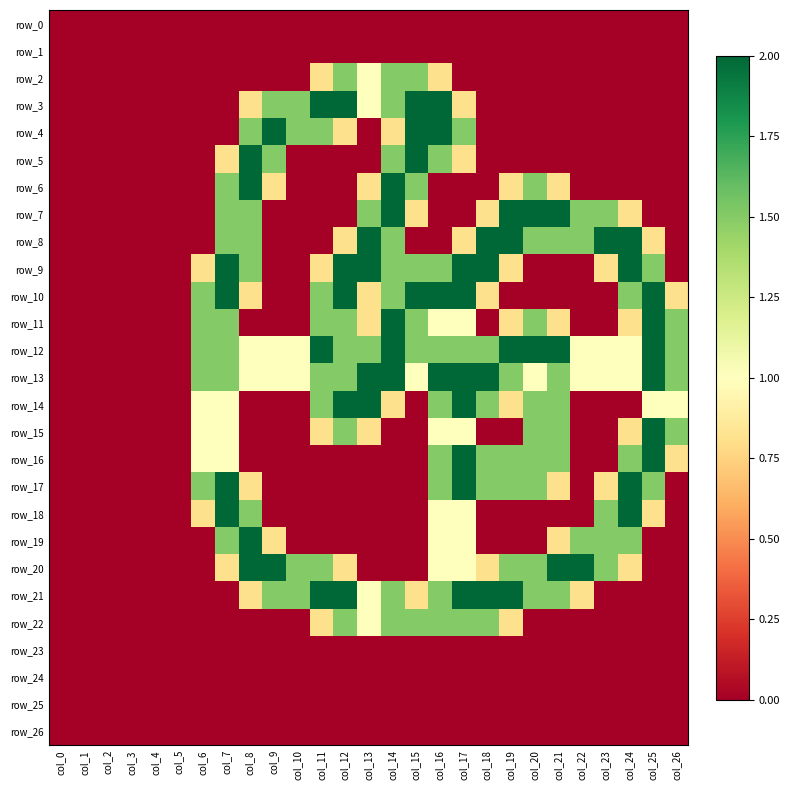

Reading left to right, transcribe all the data shown in this chart.

row_0: 0.0	0.0	0.0	0.0	0.0	0.0	0.0	0.0	0.0	0.0	0.0	0.0	0.0	0.0	0.0	0.0	0.0	0.0	0.0	0.0	0.0	0.0	0.0	0.0	0.0	0.0	0.0
row_1: 0.0	0.0	0.0	0.0	0.0	0.0	0.0	0.0	0.0	0.0	0.0	0.0	0.0	0.0	0.0	0.0	0.0	0.0	0.0	0.0	0.0	0.0	0.0	0.0	0.0	0.0	0.0
row_2: 0.0	0.0	0.0	0.0	0.0	0.0	0.0	0.0	0.0	0.0	0.0	0.8	1.5	1.0	1.5	1.5	0.8	0.0	0.0	0.0	0.0	0.0	0.0	0.0	0.0	0.0	0.0
row_3: 0.0	0.0	0.0	0.0	0.0	0.0	0.0	0.0	0.8	1.5	1.5	2.0	2.0	1.0	1.5	2.0	2.0	0.8	0.0	0.0	0.0	0.0	0.0	0.0	0.0	0.0	0.0
row_4: 0.0	0.0	0.0	0.0	0.0	0.0	0.0	0.0	1.5	2.0	1.5	1.5	0.8	0.0	0.8	2.0	2.0	1.5	0.0	0.0	0.0	0.0	0.0	0.0	0.0	0.0	0.0
row_5: 0.0	0.0	0.0	0.0	0.0	0.0	0.0	0.8	2.0	1.5	0.0	0.0	0.0	0.0	1.5	2.0	1.5	0.8	0.0	0.0	0.0	0.0	0.0	0.0	0.0	0.0	0.0
row_6: 0.0	0.0	0.0	0.0	0.0	0.0	0.0	1.5	2.0	0.8	0.0	0.0	0.0	0.8	2.0	1.5	0.0	0.0	0.0	0.8	1.5	0.8	0.0	0.0	0.0	0.0	0.0
row_7: 0.0	0.0	0.0	0.0	0.0	0.0	0.0	1.5	1.5	0.0	0.0	0.0	0.0	1.5	2.0	0.8	0.0	0.0	0.8	2.0	2.0	2.0	1.5	1.5	0.8	0.0	0.0
row_8: 0.0	0.0	0.0	0.0	0.0	0.0	0.0	1.5	1.5	0.0	0.0	0.0	0.8	2.0	1.5	0.0	0.0	0.8	2.0	2.0	1.5	1.5	1.5	2.0	2.0	0.8	0.0
row_9: 0.0	0.0	0.0	0.0	0.0	0.0	0.8	2.0	1.5	0.0	0.0	0.8	2.0	2.0	1.5	1.5	1.5	2.0	2.0	0.8	0.0	0.0	0.0	0.8	2.0	1.5	0.0
row_10: 0.0	0.0	0.0	0.0	0.0	0.0	1.5	2.0	0.8	0.0	0.0	1.5	2.0	0.8	1.5	2.0	2.0	2.0	0.8	0.0	0.0	0.0	0.0	0.0	1.5	2.0	0.8
row_11: 0.0	0.0	0.0	0.0	0.0	0.0	1.5	1.5	0.0	0.0	0.0	1.5	1.5	0.8	2.0	1.5	1.0	1.0	0.0	0.8	1.5	0.8	0.0	0.0	0.8	2.0	1.5
row_12: 0.0	0.0	0.0	0.0	0.0	0.0	1.5	1.5	1.0	1.0	1.0	2.0	1.5	1.5	2.0	1.5	1.5	1.5	1.5	2.0	2.0	2.0	1.0	1.0	1.0	2.0	1.5
row_13: 0.0	0.0	0.0	0.0	0.0	0.0	1.5	1.5	1.0	1.0	1.0	1.5	1.5	2.0	2.0	1.0	2.0	2.0	2.0	1.5	1.0	1.5	1.0	1.0	1.0	2.0	1.5
row_14: 0.0	0.0	0.0	0.0	0.0	0.0	1.0	1.0	0.0	0.0	0.0	1.5	2.0	2.0	0.8	0.0	1.5	2.0	1.5	0.8	1.5	1.5	0.0	0.0	0.0	1.0	1.0
row_15: 0.0	0.0	0.0	0.0	0.0	0.0	1.0	1.0	0.0	0.0	0.0	0.8	1.5	0.8	0.0	0.0	1.0	1.0	0.0	0.0	1.5	1.5	0.0	0.0	0.8	2.0	1.5
row_16: 0.0	0.0	0.0	0.0	0.0	0.0	1.0	1.0	0.0	0.0	0.0	0.0	0.0	0.0	0.0	0.0	1.5	2.0	1.5	1.5	1.5	1.5	0.0	0.0	1.5	2.0	0.8
row_17: 0.0	0.0	0.0	0.0	0.0	0.0	1.5	2.0	0.8	0.0	0.0	0.0	0.0	0.0	0.0	0.0	1.5	2.0	1.5	1.5	1.5	0.8	0.0	0.8	2.0	1.5	0.0
row_18: 0.0	0.0	0.0	0.0	0.0	0.0	0.8	2.0	1.5	0.0	0.0	0.0	0.0	0.0	0.0	0.0	1.0	1.0	0.0	0.0	0.0	0.0	0.0	1.5	2.0	0.8	0.0
row_19: 0.0	0.0	0.0	0.0	0.0	0.0	0.0	1.5	2.0	0.8	0.0	0.0	0.0	0.0	0.0	0.0	1.0	1.0	0.0	0.0	0.0	0.8	1.5	1.5	1.5	0.0	0.0
row_20: 0.0	0.0	0.0	0.0	0.0	0.0	0.0	0.8	2.0	2.0	1.5	1.5	0.8	0.0	0.0	0.0	1.0	1.0	0.8	1.5	1.5	2.0	2.0	1.5	0.8	0.0	0.0
row_21: 0.0	0.0	0.0	0.0	0.0	0.0	0.0	0.0	0.8	1.5	1.5	2.0	2.0	1.0	1.5	0.8	1.5	2.0	2.0	2.0	1.5	1.5	0.8	0.0	0.0	0.0	0.0
row_22: 0.0	0.0	0.0	0.0	0.0	0.0	0.0	0.0	0.0	0.0	0.0	0.8	1.5	1.0	1.5	1.5	1.5	1.5	1.5	0.8	0.0	0.0	0.0	0.0	0.0	0.0	0.0
row_23: 0.0	0.0	0.0	0.0	0.0	0.0	0.0	0.0	0.0	0.0	0.0	0.0	0.0	0.0	0.0	0.0	0.0	0.0	0.0	0.0	0.0	0.0	0.0	0.0	0.0	0.0	0.0
row_24: 0.0	0.0	0.0	0.0	0.0	0.0	0.0	0.0	0.0	0.0	0.0	0.0	0.0	0.0	0.0	0.0	0.0	0.0	0.0	0.0	0.0	0.0	0.0	0.0	0.0	0.0	0.0
row_25: 0.0	0.0	0.0	0.0	0.0	0.0	0.0	0.0	0.0	0.0	0.0	0.0	0.0	0.0	0.0	0.0	0.0	0.0	0.0	0.0	0.0	0.0	0.0	0.0	0.0	0.0	0.0
row_26: 0.0	0.0	0.0	0.0	0.0	0.0	0.0	0.0	0.0	0.0	0.0	0.0	0.0	0.0	0.0	0.0	0.0	0.0	0.0	0.0	0.0	0.0	0.0	0.0	0.0	0.0	0.0